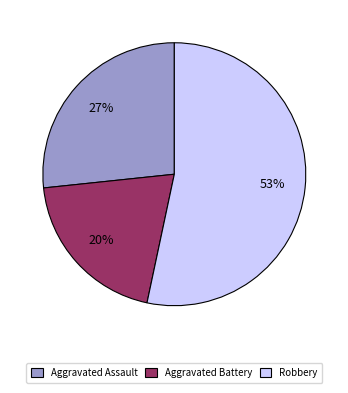

Count the number of slices in the pie.

3